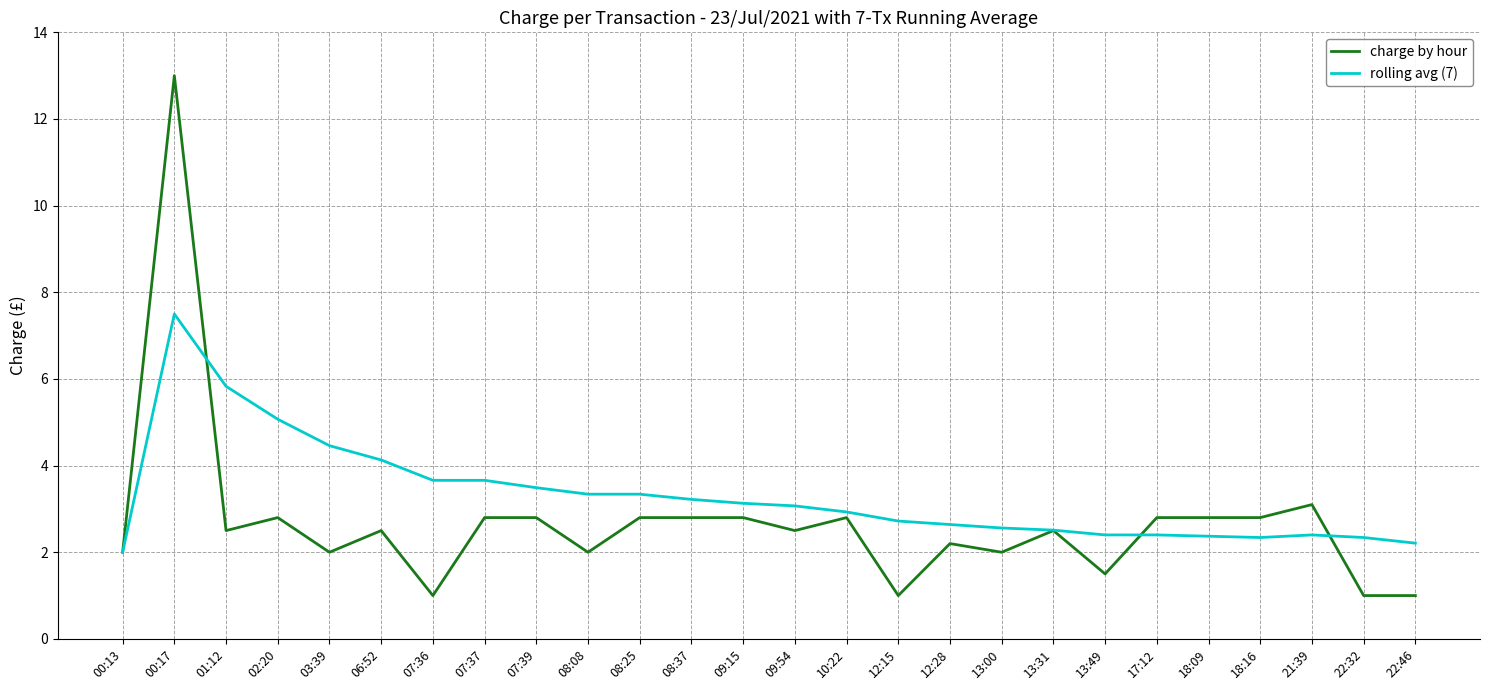

What is the maximum value shown in the chart?

13.0